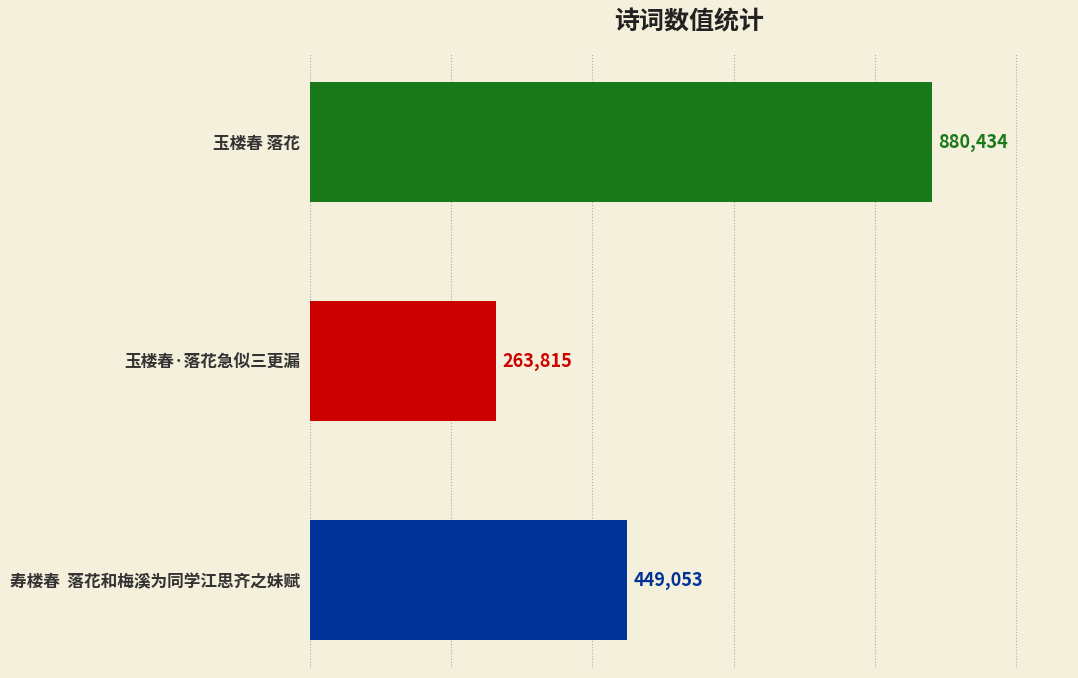

What is the label of the 2nd bar from the top?

玉楼春·落花急似三更漏